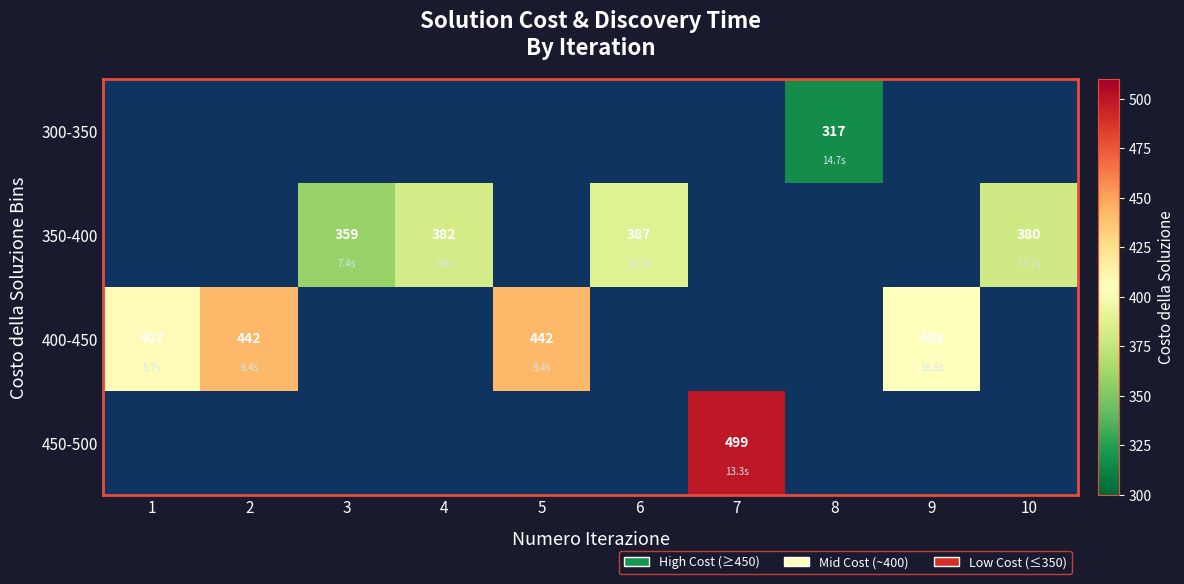

Between 5 and 7, which is larger?

7